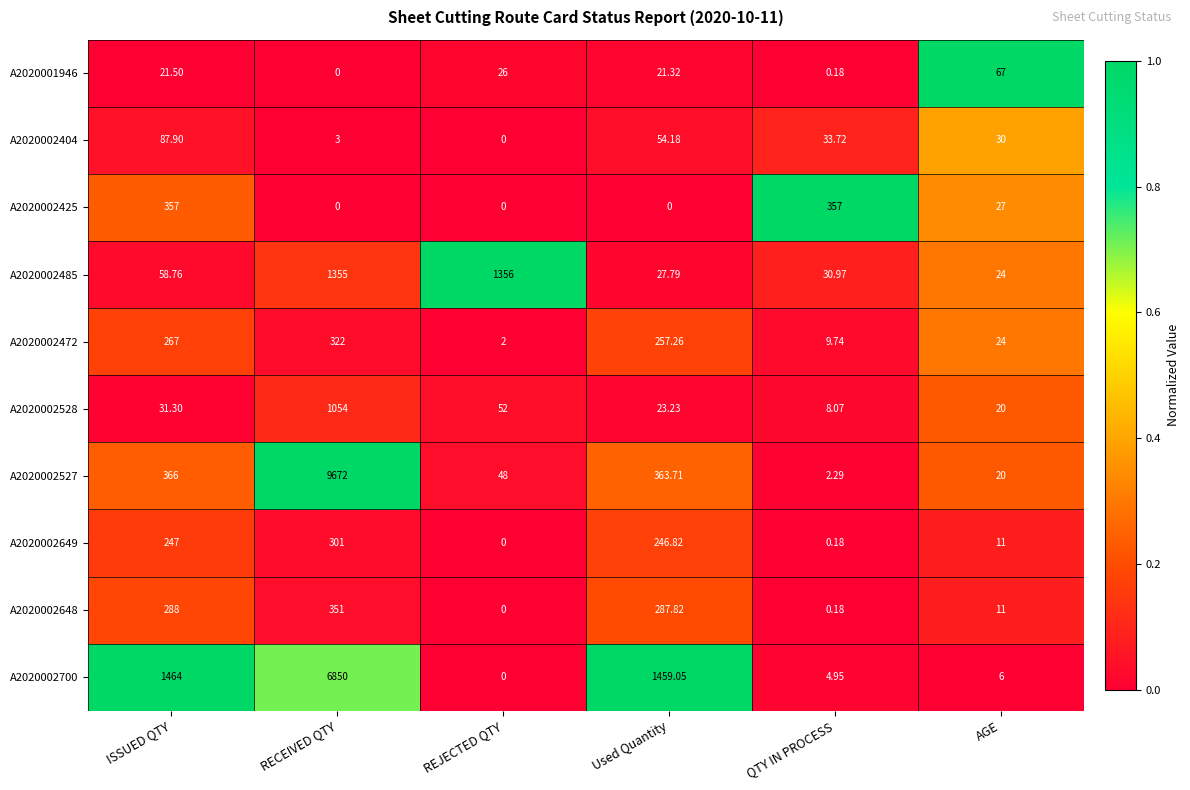

At which label does A2020002527 reach its peak?

RECEIVED QTY